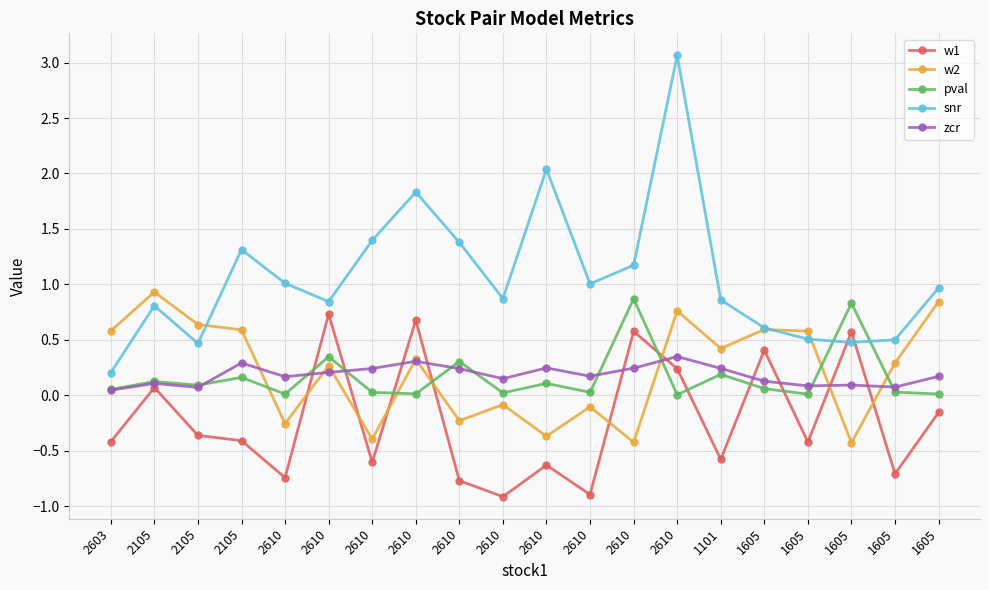

At how many categories does at least one series exceed 0?

20